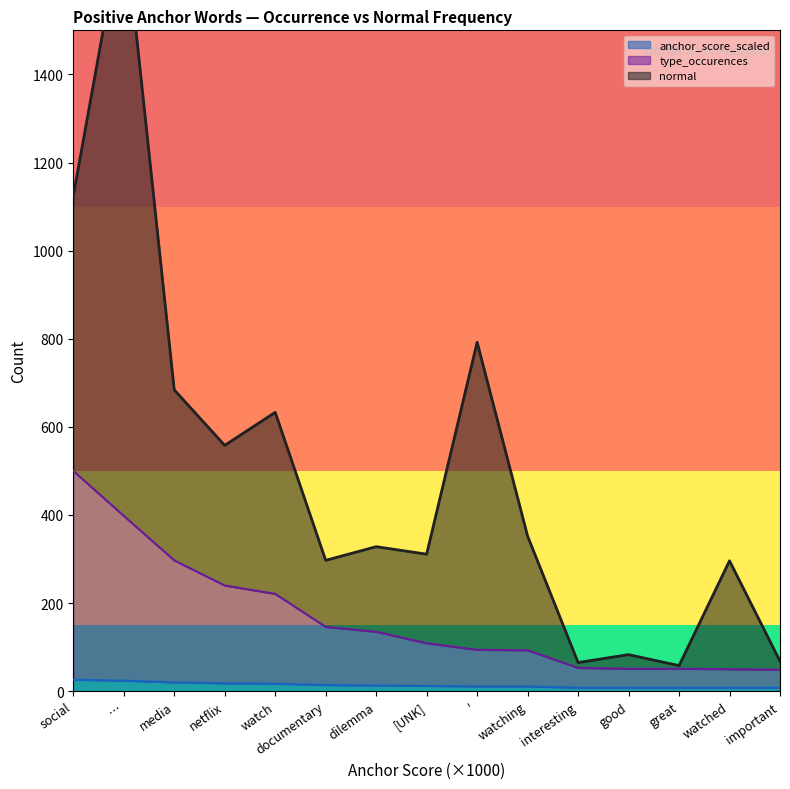

True or false: type_occurences has more than 0 interior local peaks.

False